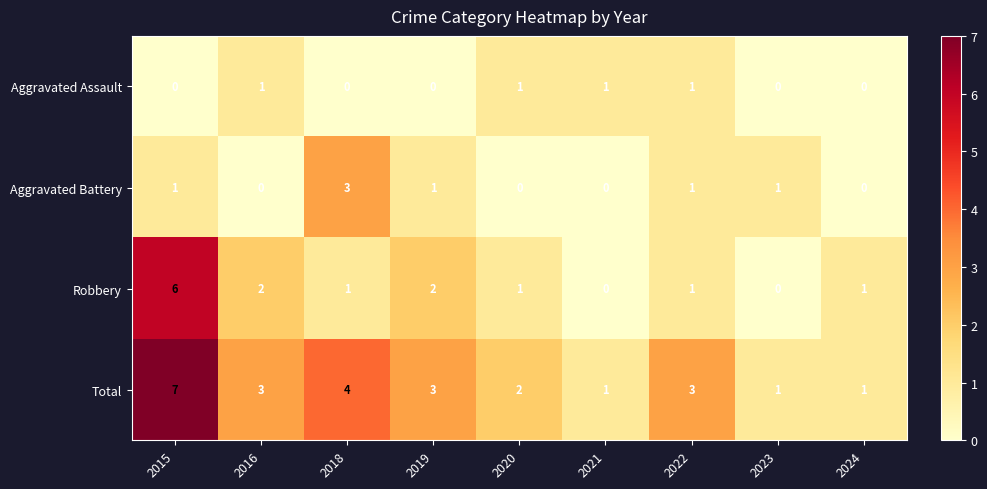

At which category is the sum across all series the highest?

2015